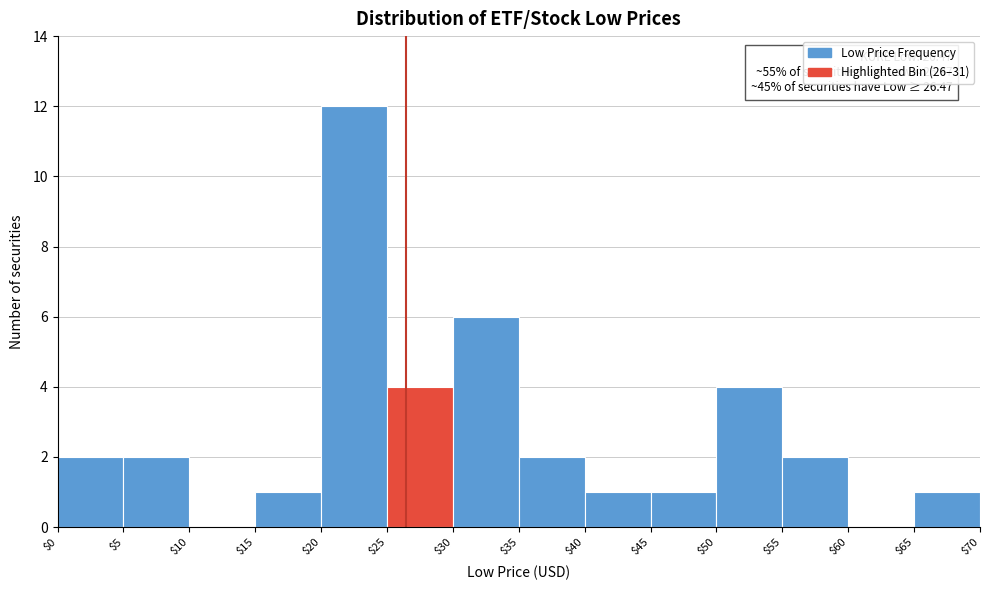

Over which range of the x-axis is the bar tallest?

$20 to $25